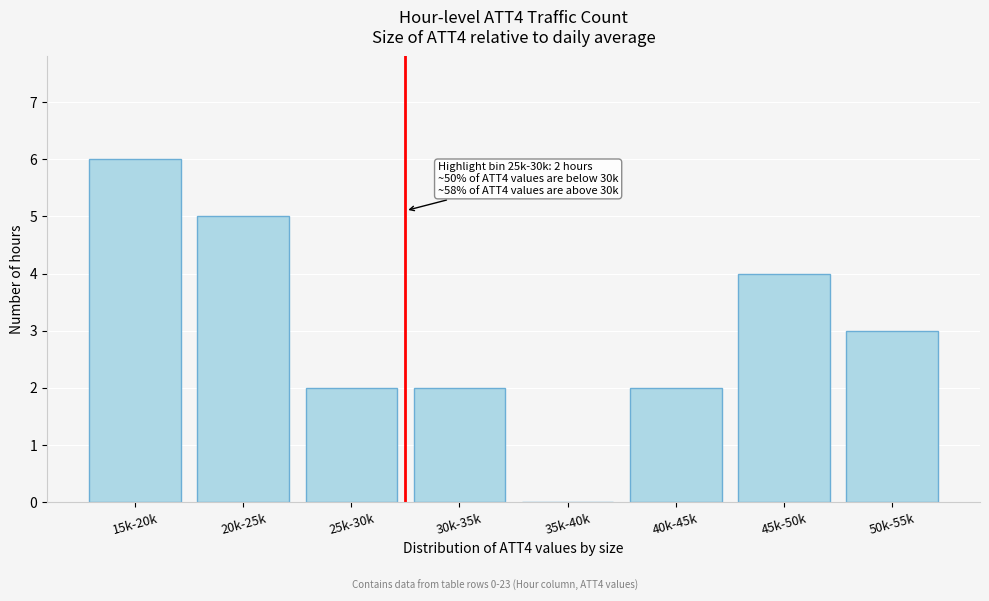

Reading left to right, list all the values displayed in this chart.

15k-20k=6	20k-25k=5	25k-30k=2	30k-35k=2	35k-40k=0	40k-45k=2	45k-50k=4	50k-55k=3